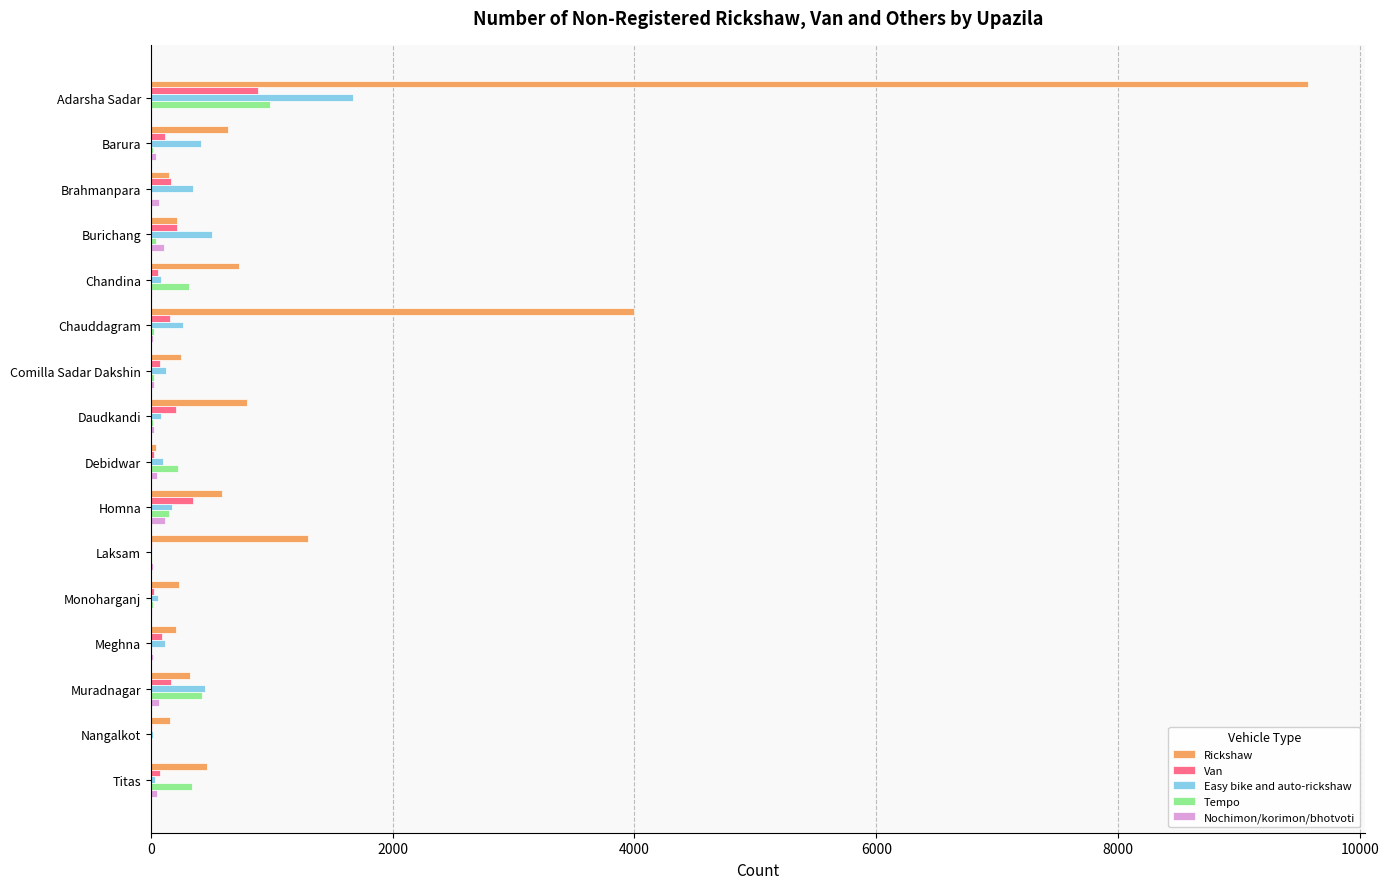

How many categories are shown in the chart?

16